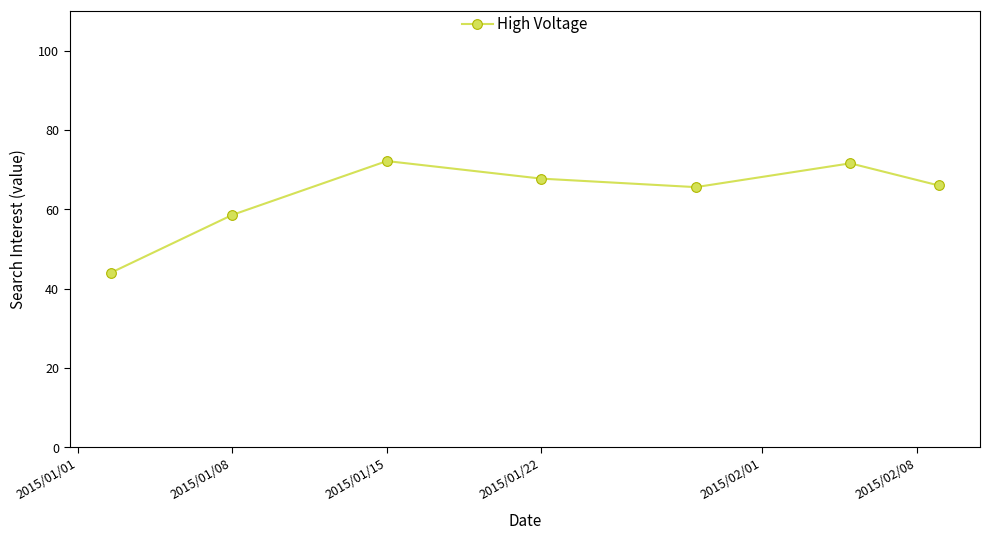

True or false: the data has more than 0 interior local peaks.

True